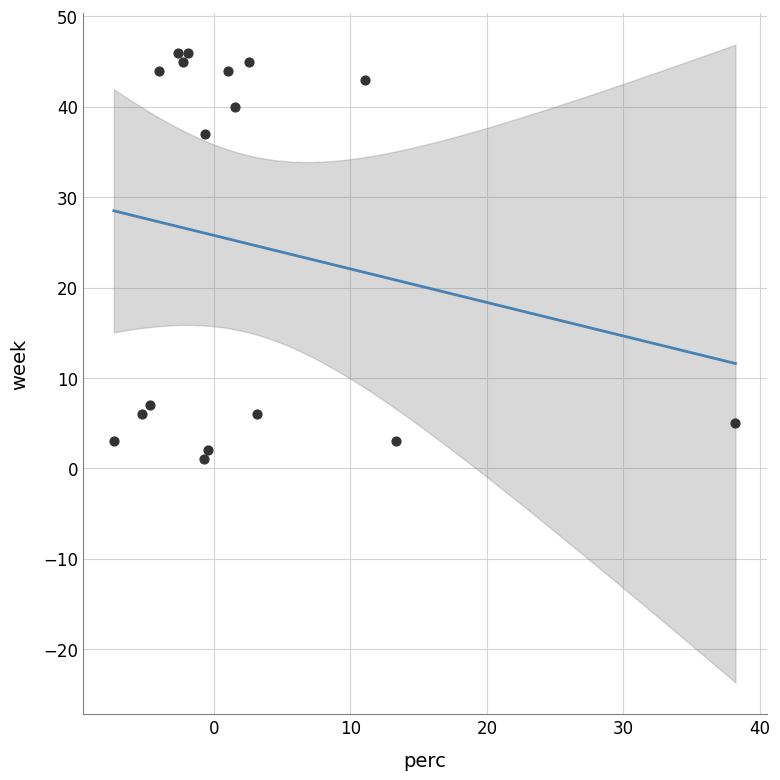

What is the range of Y values (max minus min)?

45